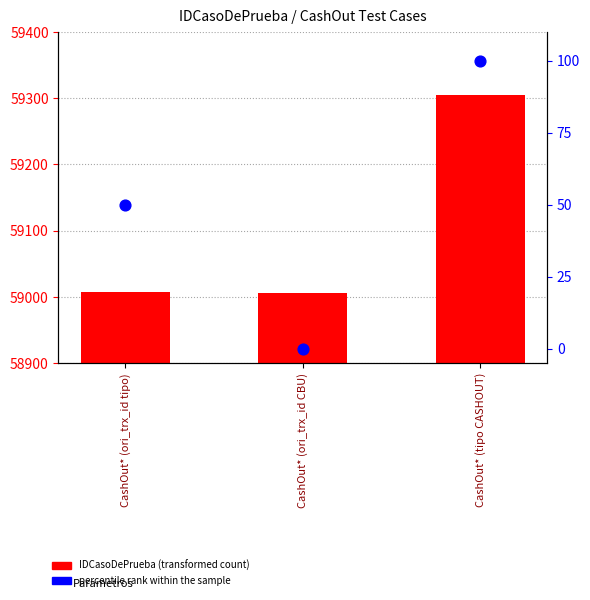

What is the total value across all series at CashOut* (tipo CASHOUT)?

59405